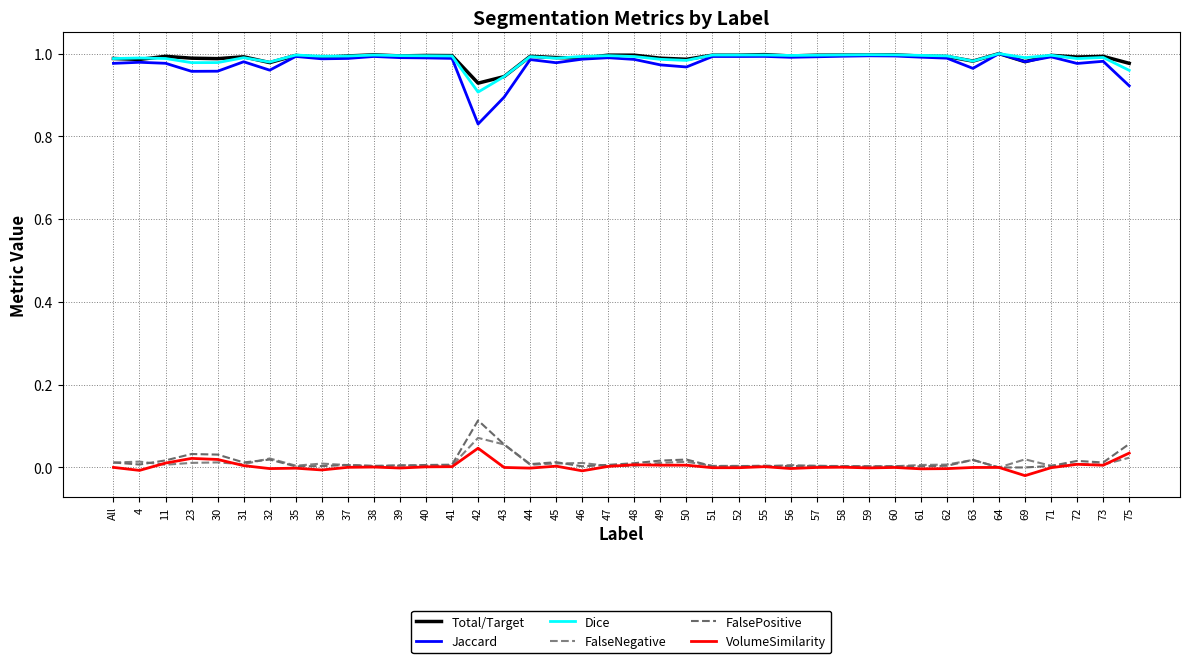

How many lines are shown in the chart?

6